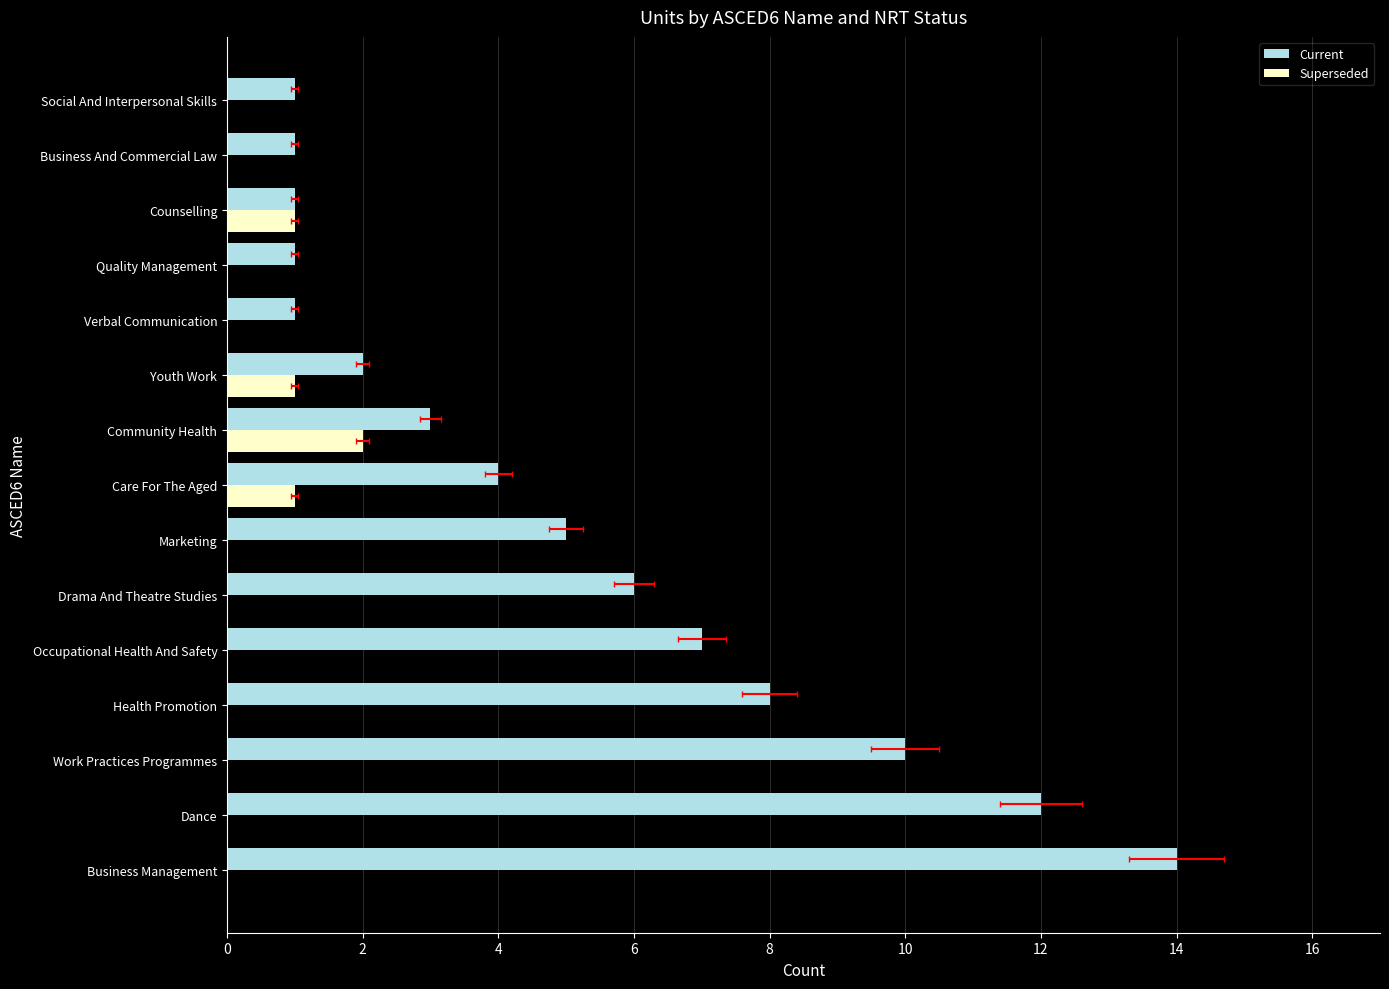

Is it true that Current equals 11 at Occupational Health And Safety?

False